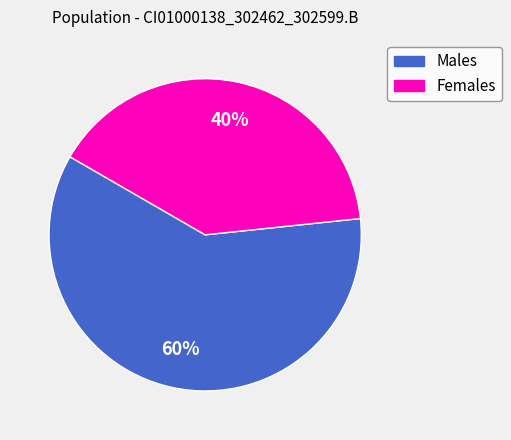

To the nearest percent, what is the difference between the largest and smallest slice percentages?

20%